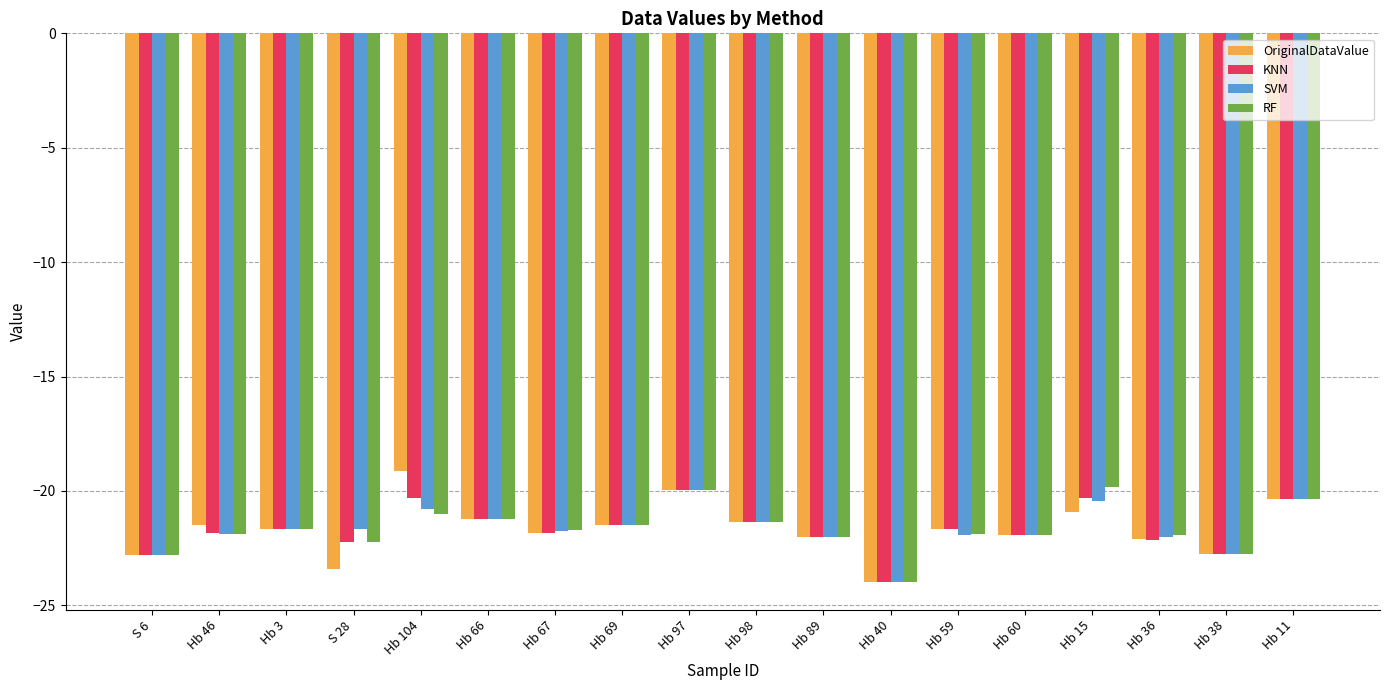

What is the difference between the SVM values at Hb 15 and Hb 11?

0.1